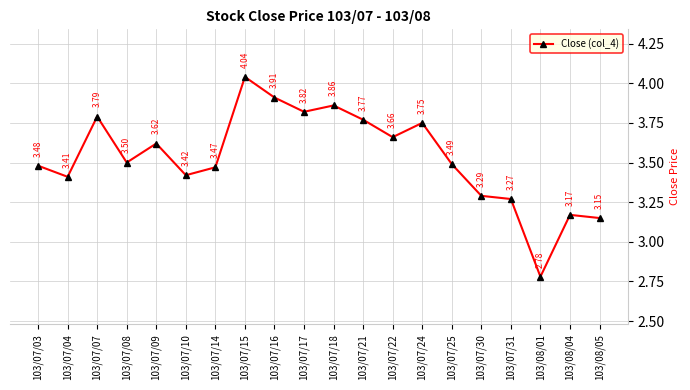

Approximately how many times larger is the value at 103/07/15 compared to 103/07/22?

1.1